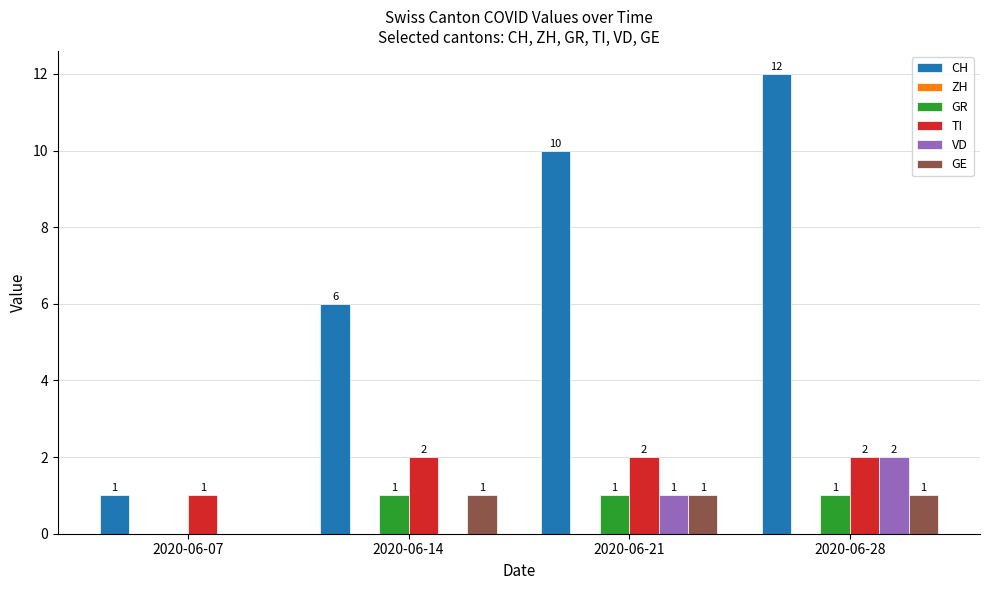

What is the spread (max minus min) of values at 2020-06-21?

9